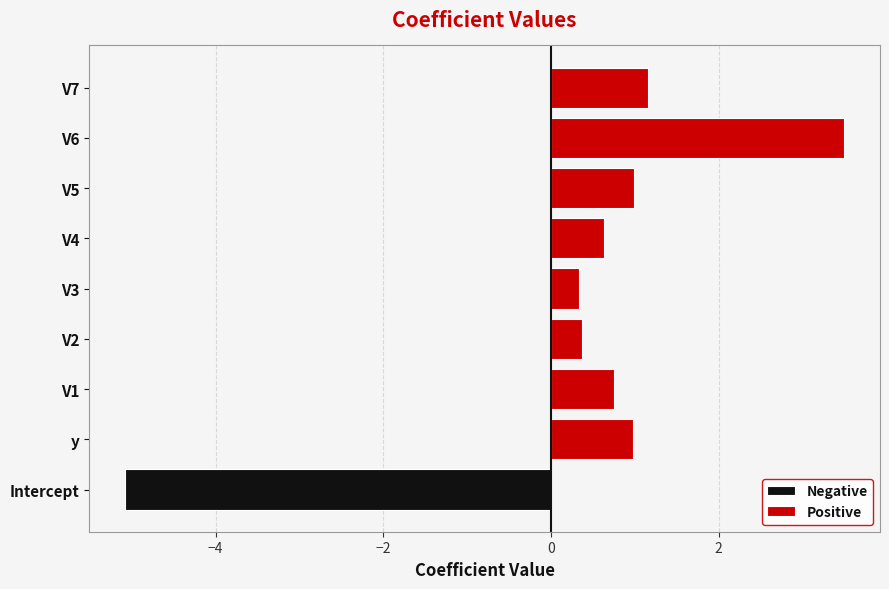

List the series in order of their peak value, lowest first.

Negative, Positive